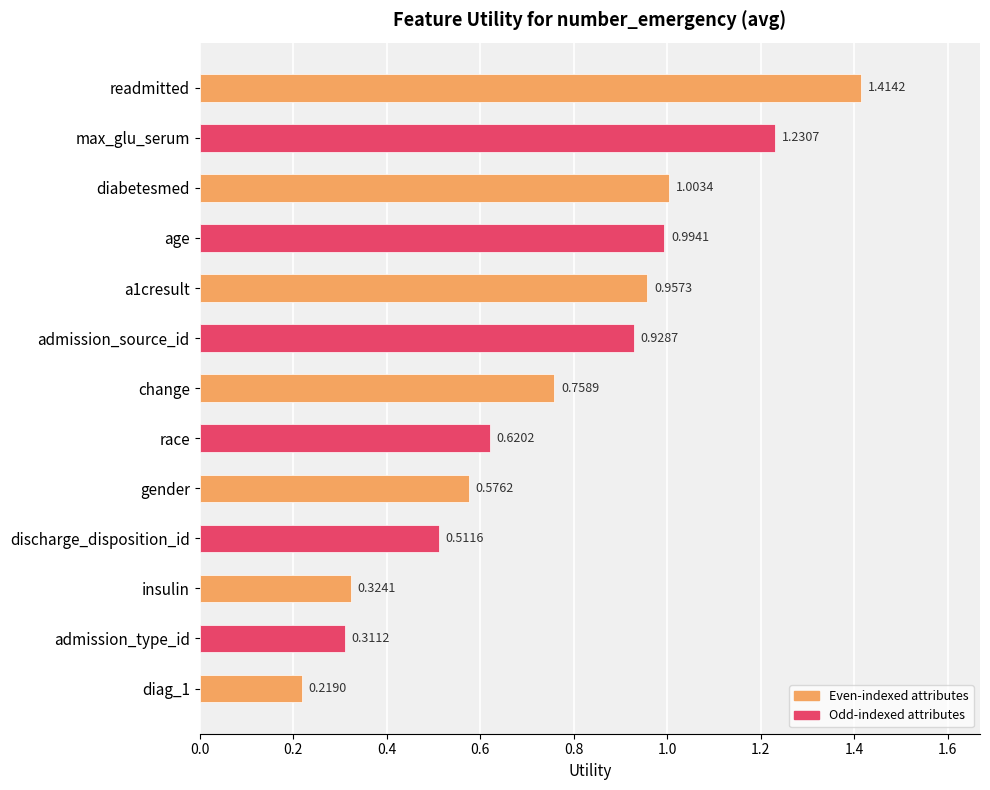

At which category does the chart reach its peak across all series?

readmitted